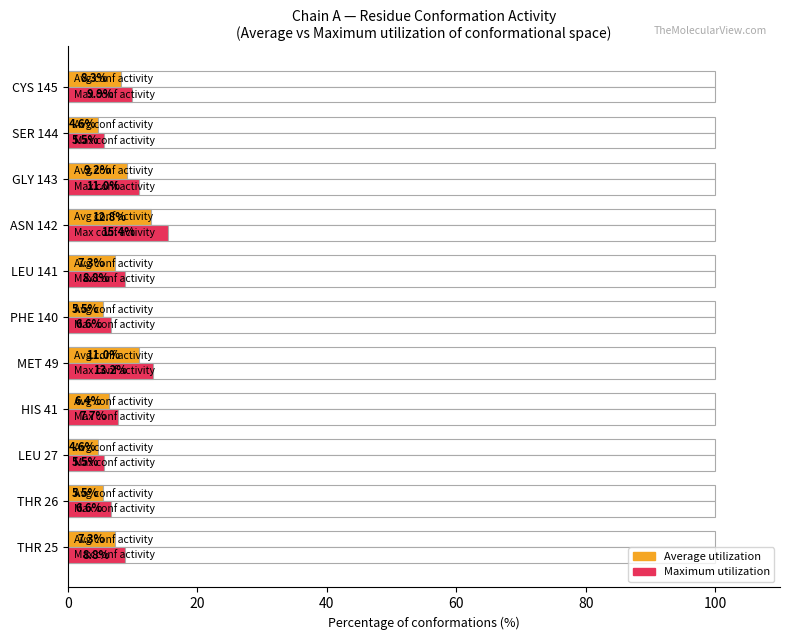

What is the difference between the maximum and second lowest values in the Maximum utilization series?

9.9